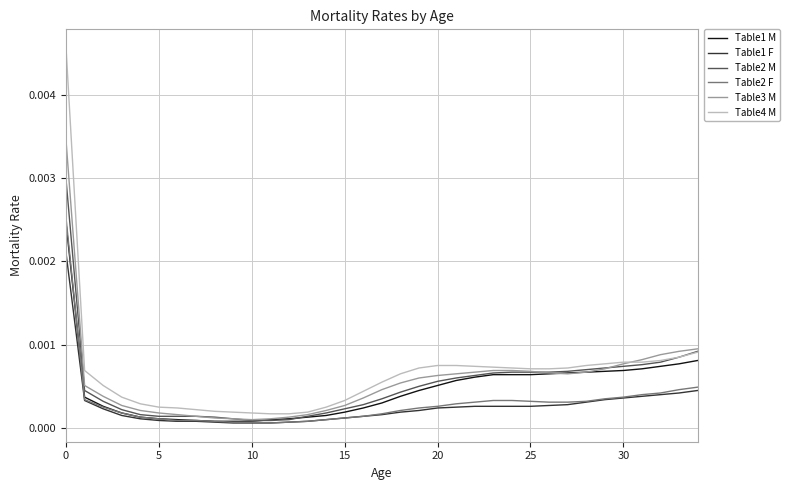

At how many categories does at least one series exceed 0?

35